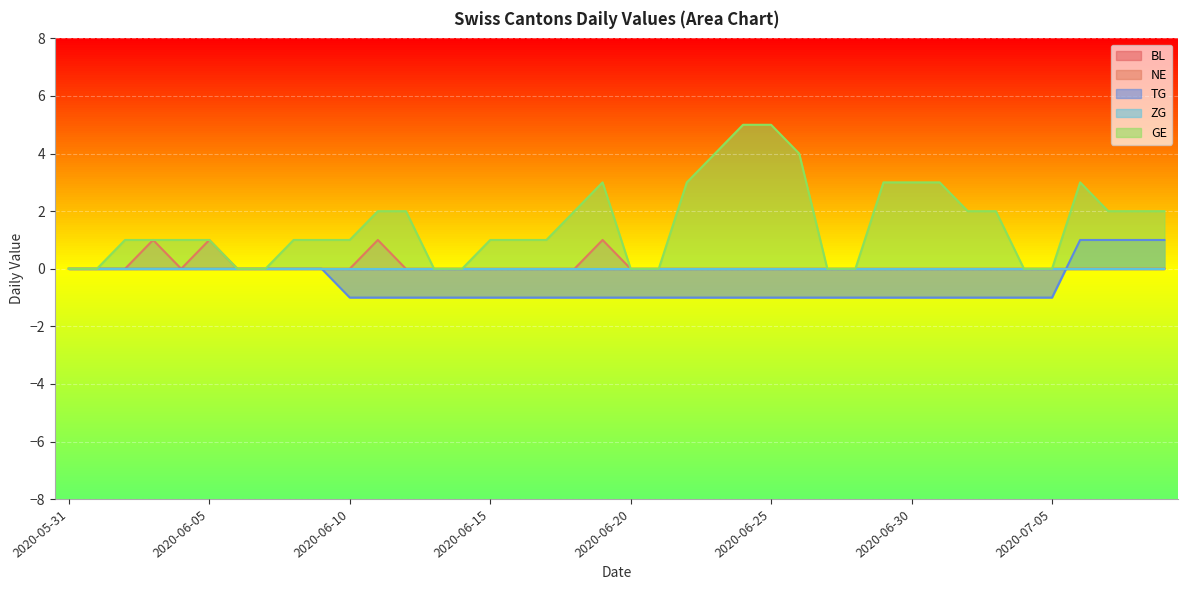

Rank the categories by GE value from highest to lowest.

2020-06-24, 2020-06-25, 2020-06-23, 2020-06-26, 2020-06-19, 2020-06-22, 2020-06-29, 2020-06-30, 2020-07-01, 2020-07-06, 2020-06-11, 2020-06-12, 2020-06-18, 2020-07-02, 2020-07-03, 2020-07-07, 2020-07-08, 2020-07-09, 2020-06-02, 2020-06-03, 2020-06-04, 2020-06-05, 2020-06-08, 2020-06-09, 2020-06-10, 2020-06-15, 2020-06-16, 2020-06-17, 2020-05-31, 2020-06-01, 2020-06-06, 2020-06-07, 2020-06-13, 2020-06-14, 2020-06-20, 2020-06-21, 2020-06-27, 2020-06-28, 2020-07-04, 2020-07-05